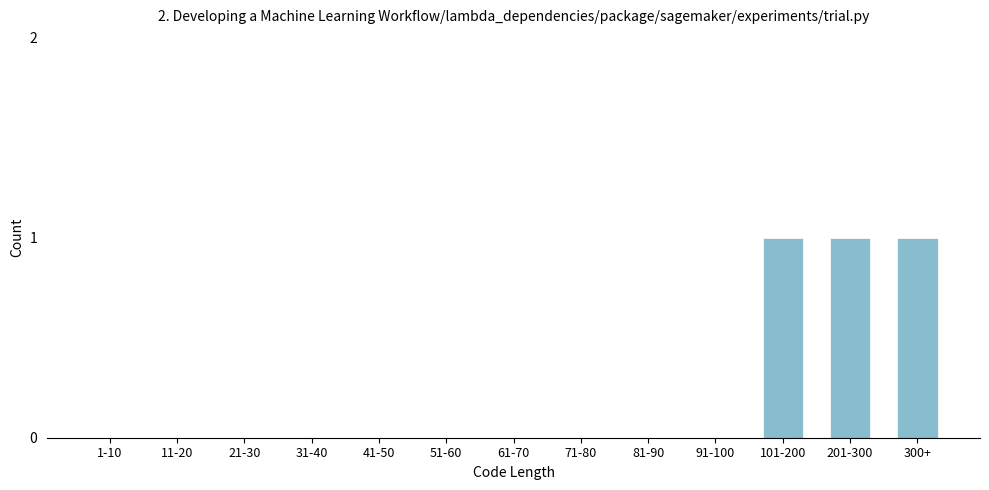

Reading left to right, transcribe all the data shown in this chart.

1-10=0	11-20=0	21-30=0	31-40=0	41-50=0	51-60=0	61-70=0	71-80=0	81-90=0	91-100=0	101-200=1	201-300=1	300+=1